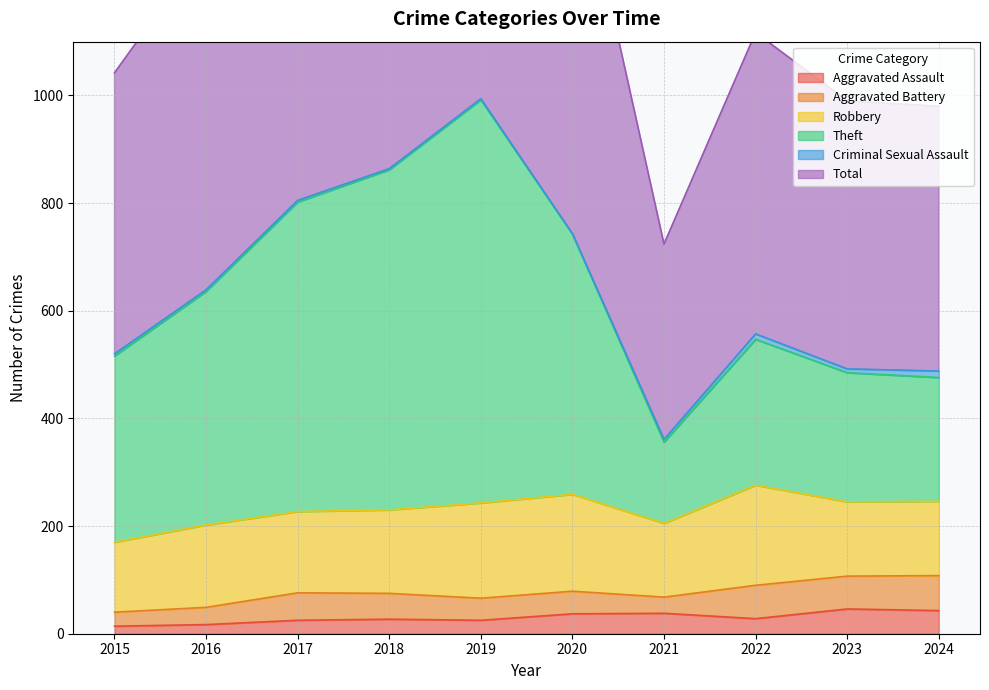

What is the value of the Theft point at the 3rd from the left?

802